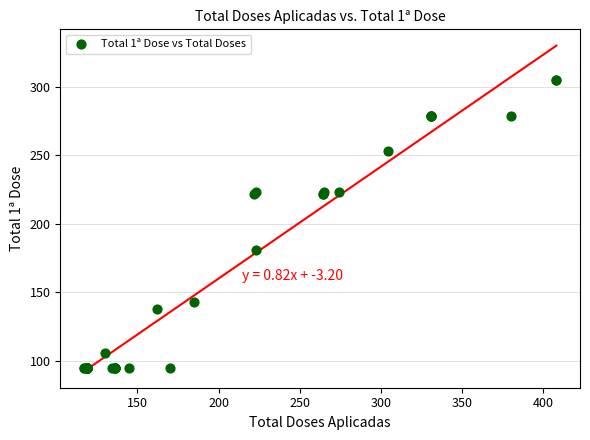

What Y value in the scatter plot is closest to 200?

181